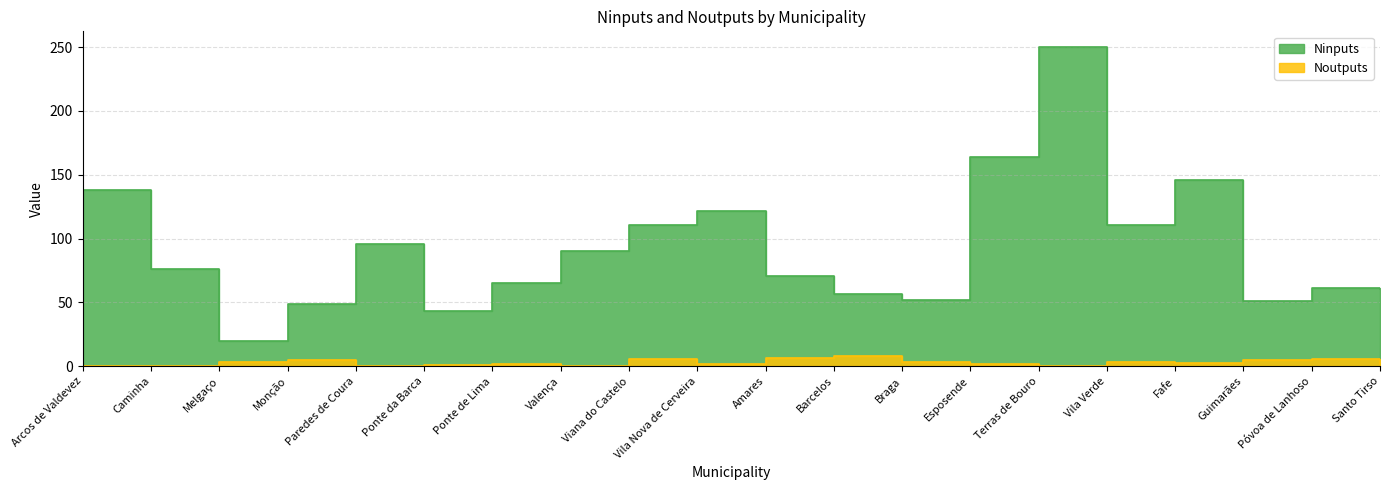

Is it true that Ninputs equals 18.0 at Ponte da Barca?

False